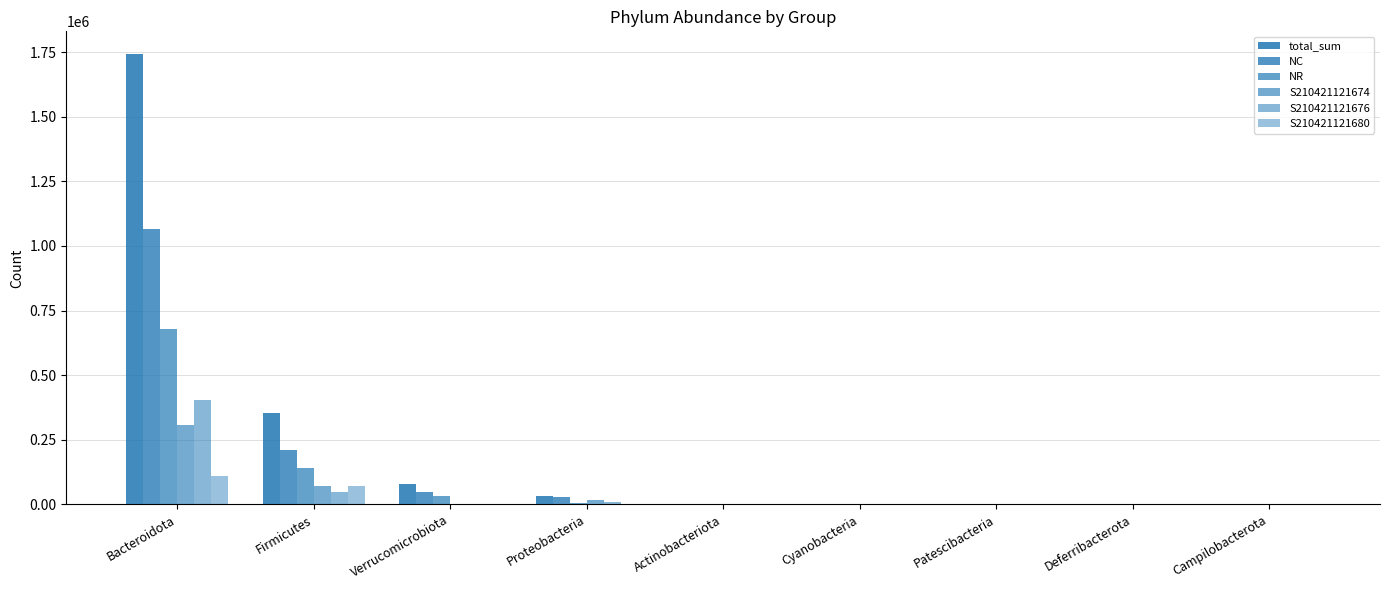

How many data points does each series have?

9